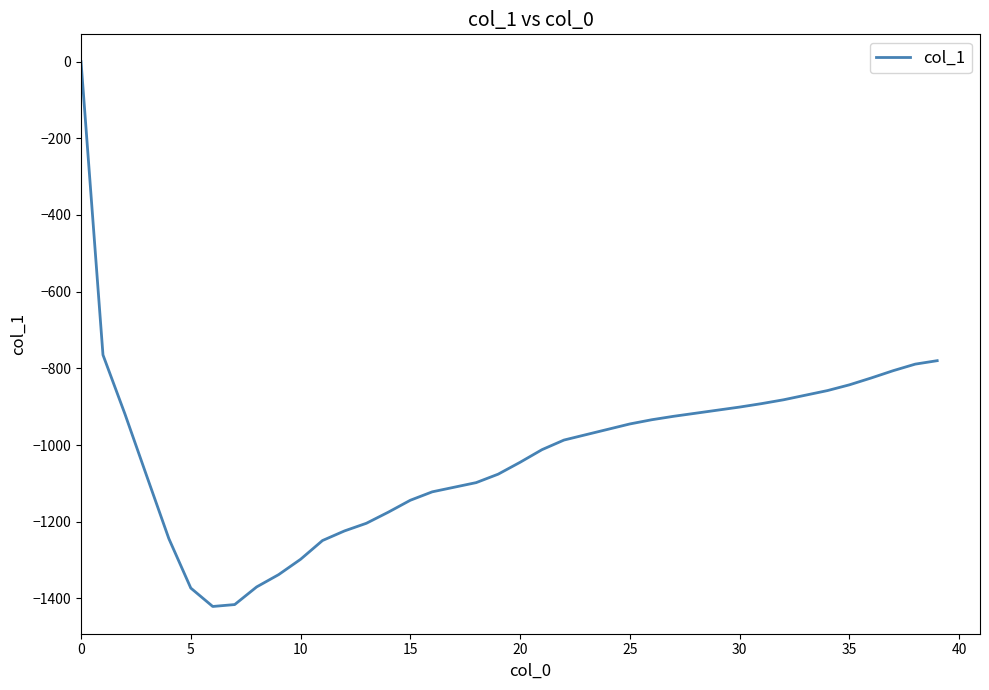

What is the minimum value shown in the chart?

-1421